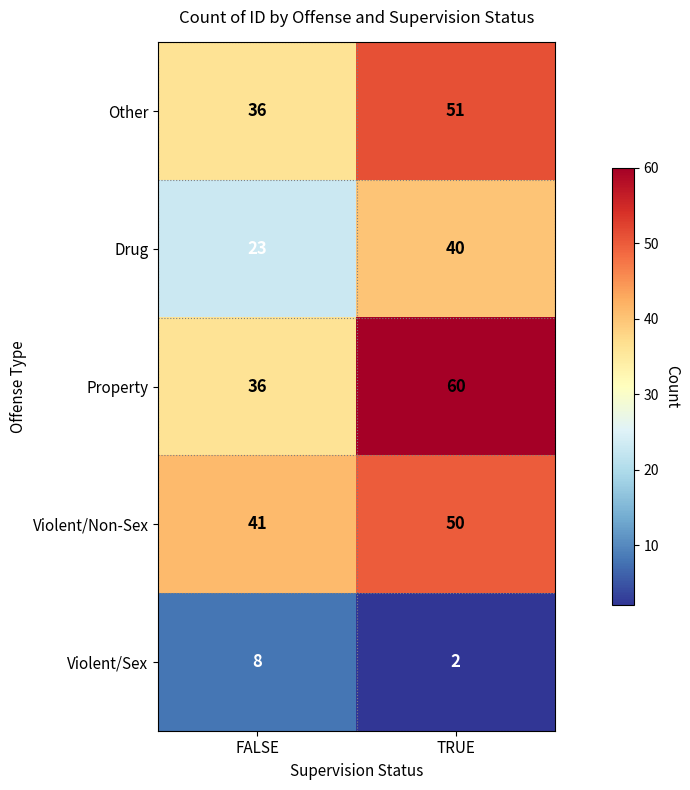

Reading left to right, transcribe all the data shown in this chart.

Other: FALSE=36	TRUE=51
Drug: FALSE=23	TRUE=40
Property: FALSE=36	TRUE=60
Violent/Non-Sex: FALSE=41	TRUE=50
Violent/Sex: FALSE=8	TRUE=2